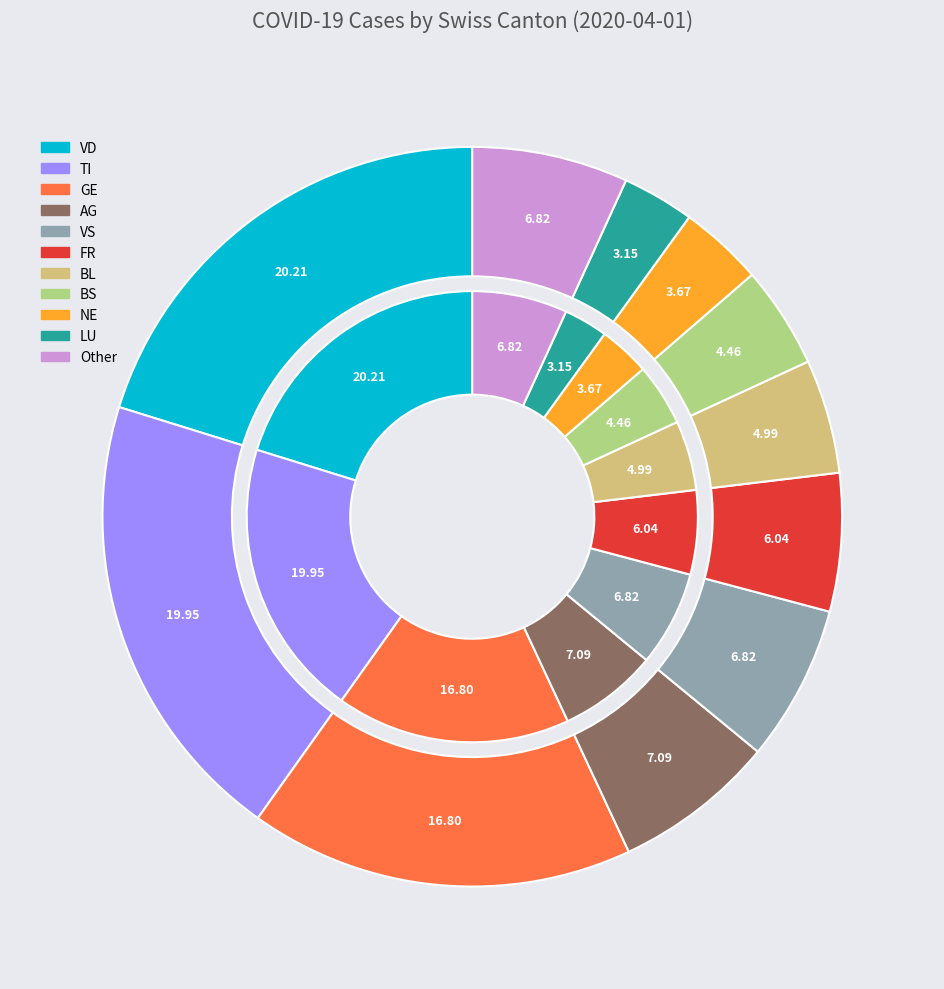

To the nearest percent, what portion does VD represent?

20%